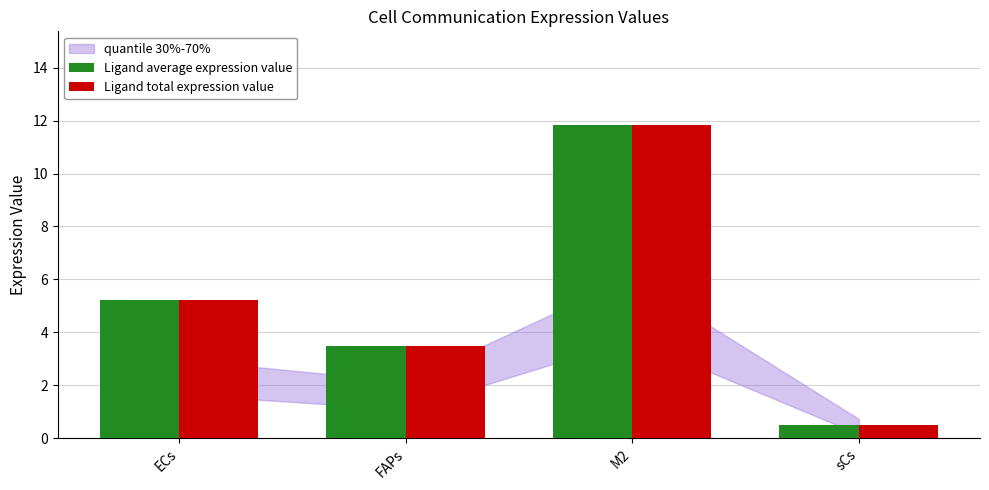

Reading left to right, what are all the values shown in this chart?

Ligand average expression value: 5.2	3.5	11.8	0.5
Ligand total expression value: 5.2	3.5	11.8	0.5